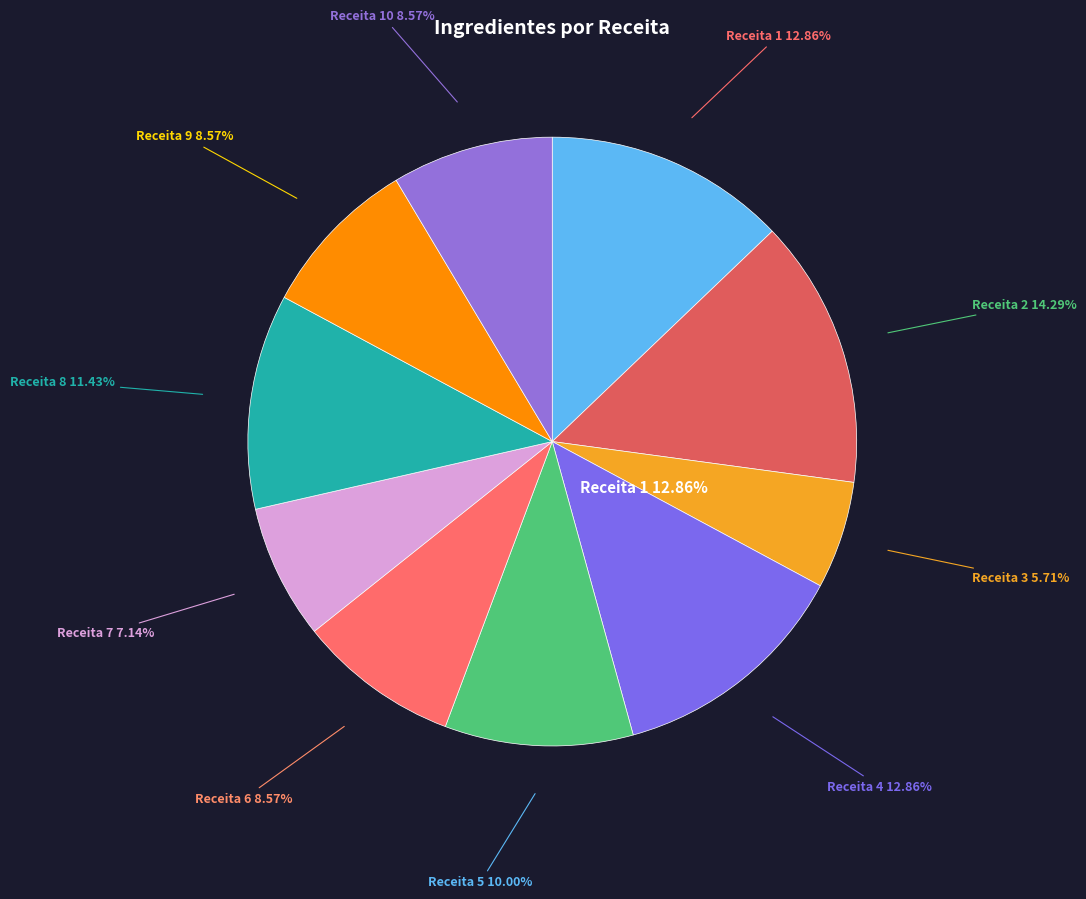

What is the change in value from Receita 6 to Receita 7?

-1